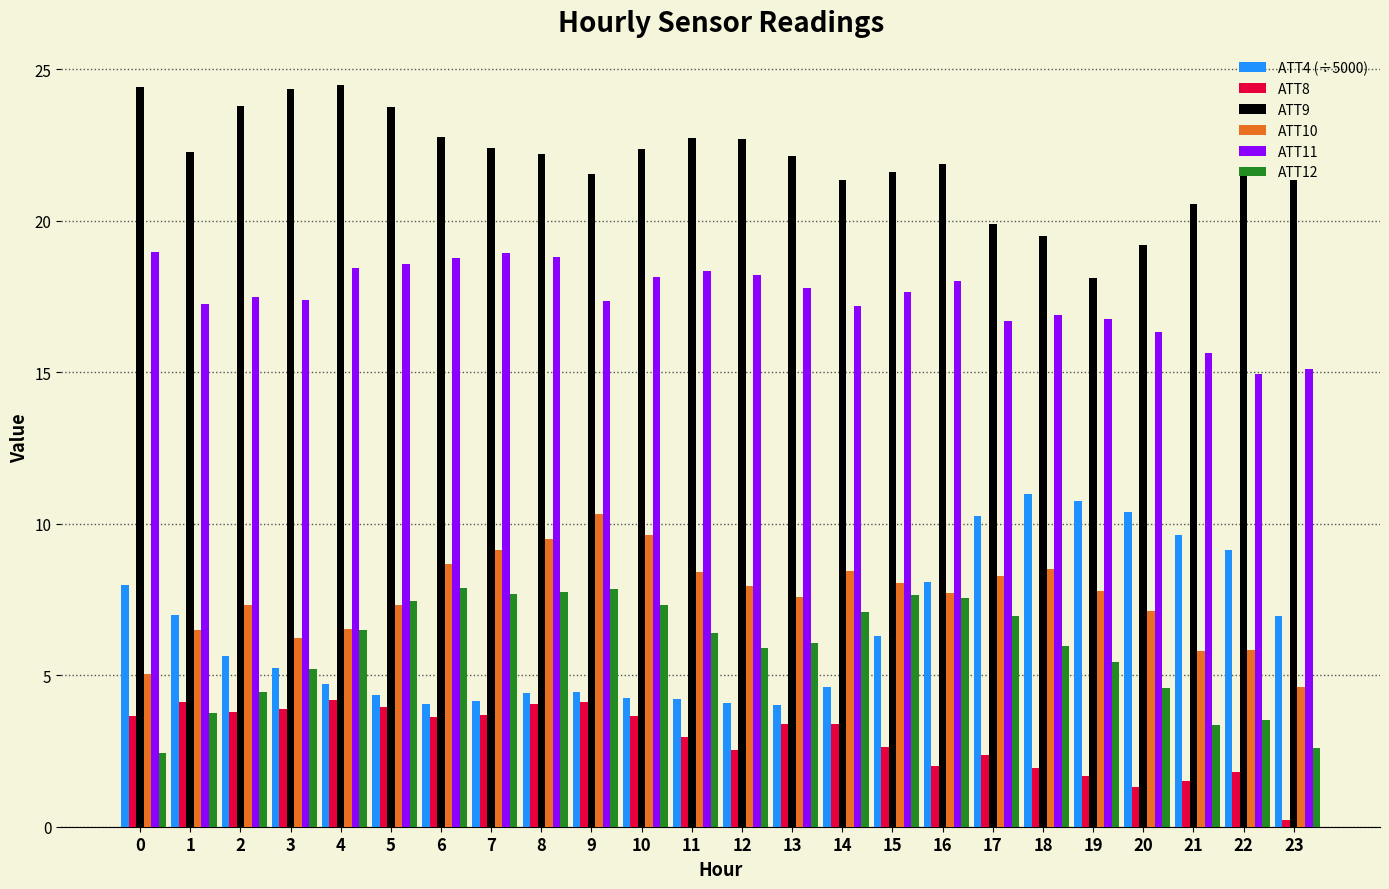

What is the average value of the ATT12 series?

5.9